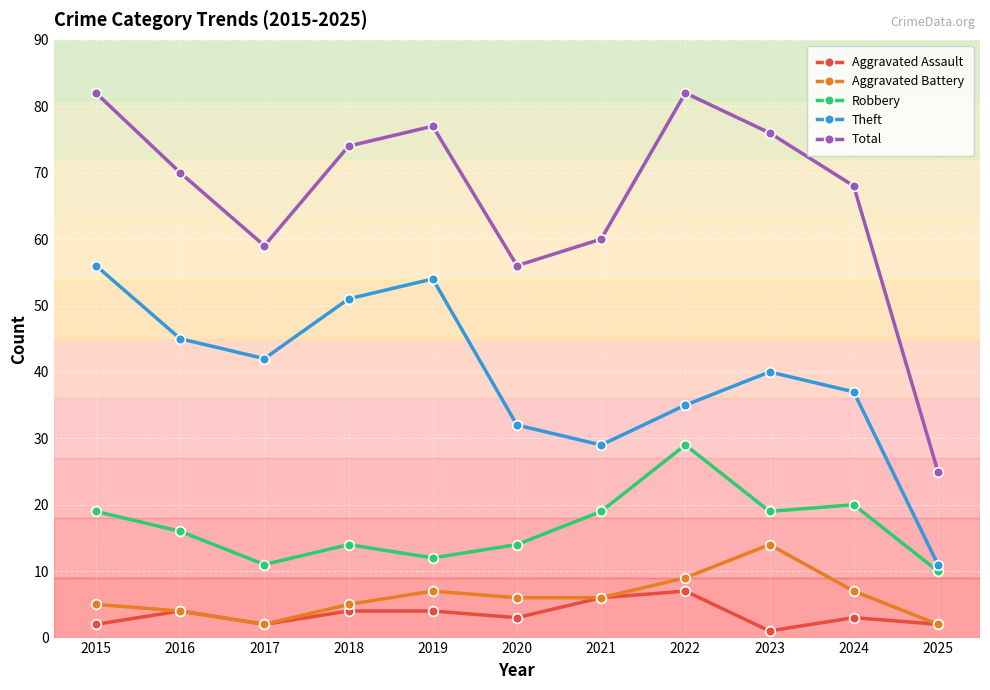

Is it true that Robbery equals 32 at 2021?

False